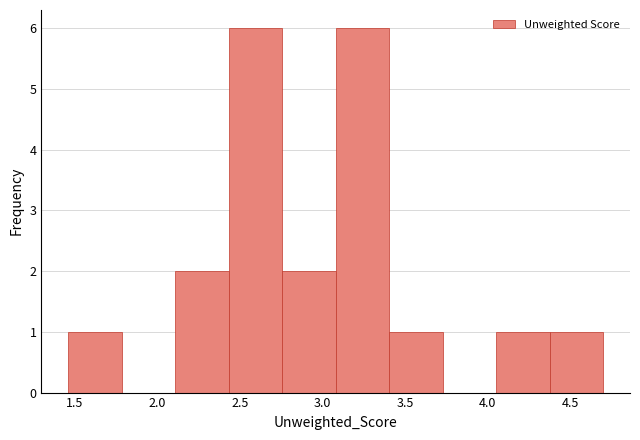

What is the height of the bar covering 3.10 to 3.40 on the x-axis? Neither the bar edges nor the heights are printed on the chart, so give them approximately, as read against the axes.

6